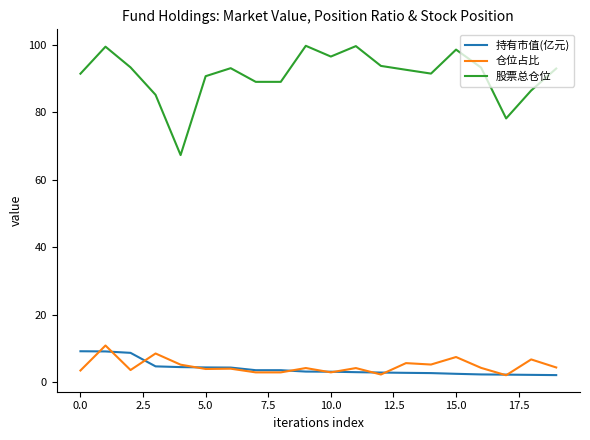

What is the sum of all 持有市值(亿元) values?

79.5